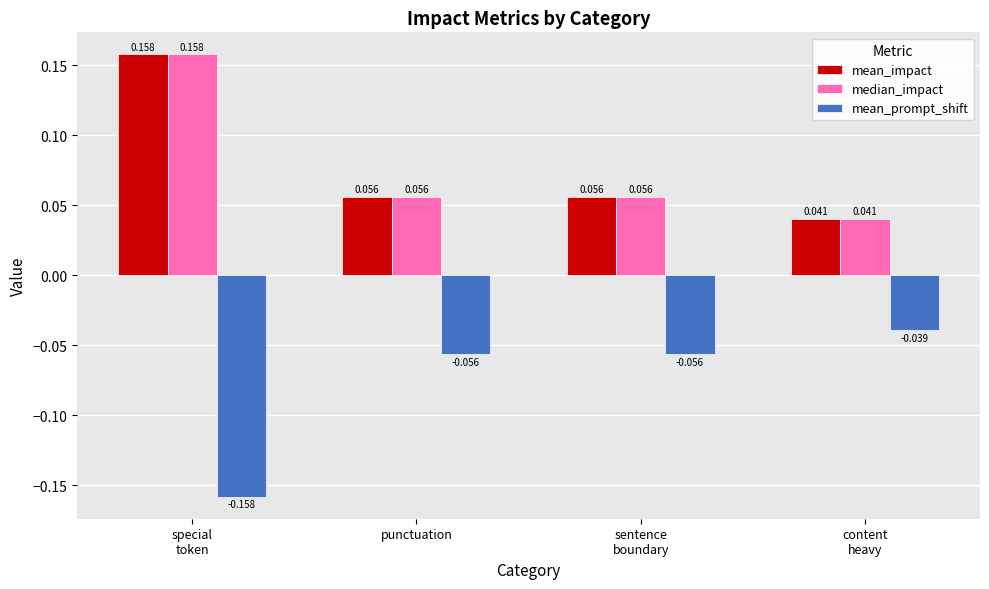

Which series has the widest spread of values?

mean_prompt_shift